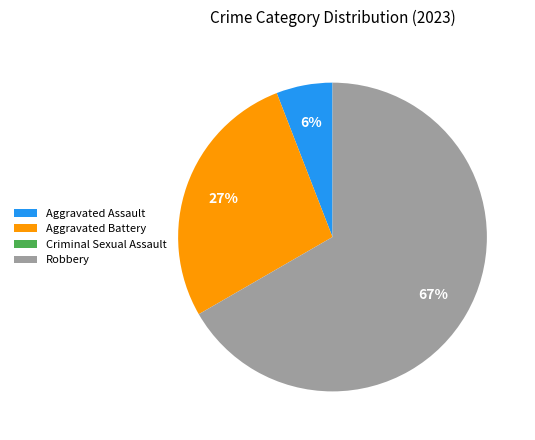

Which has a higher value, Aggravated Battery or Robbery?

Robbery